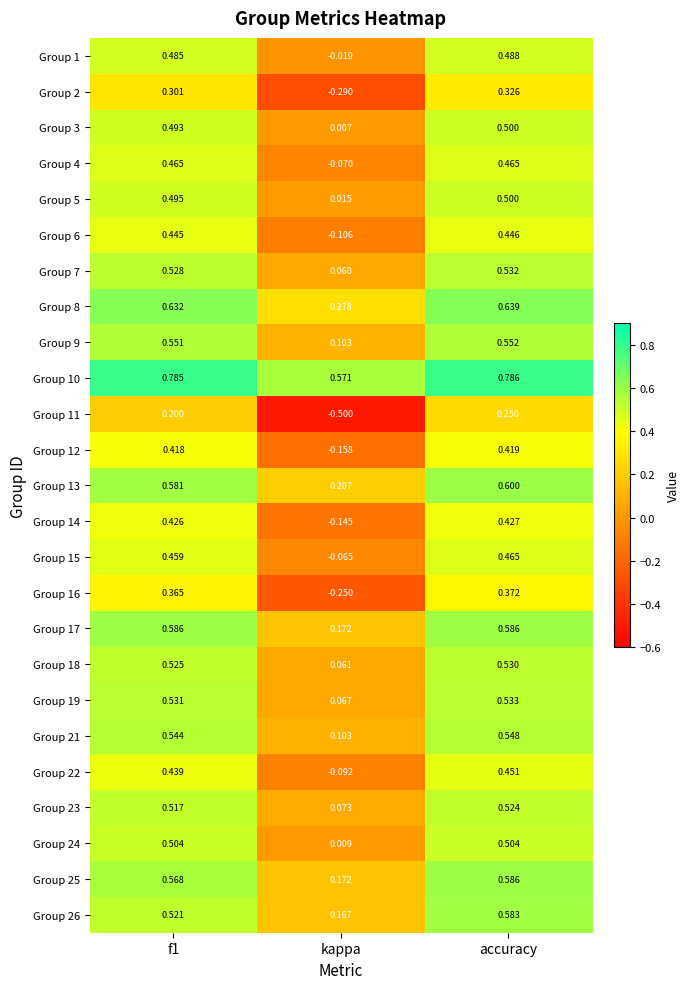

At which label is Group 16 closest to 0?

kappa